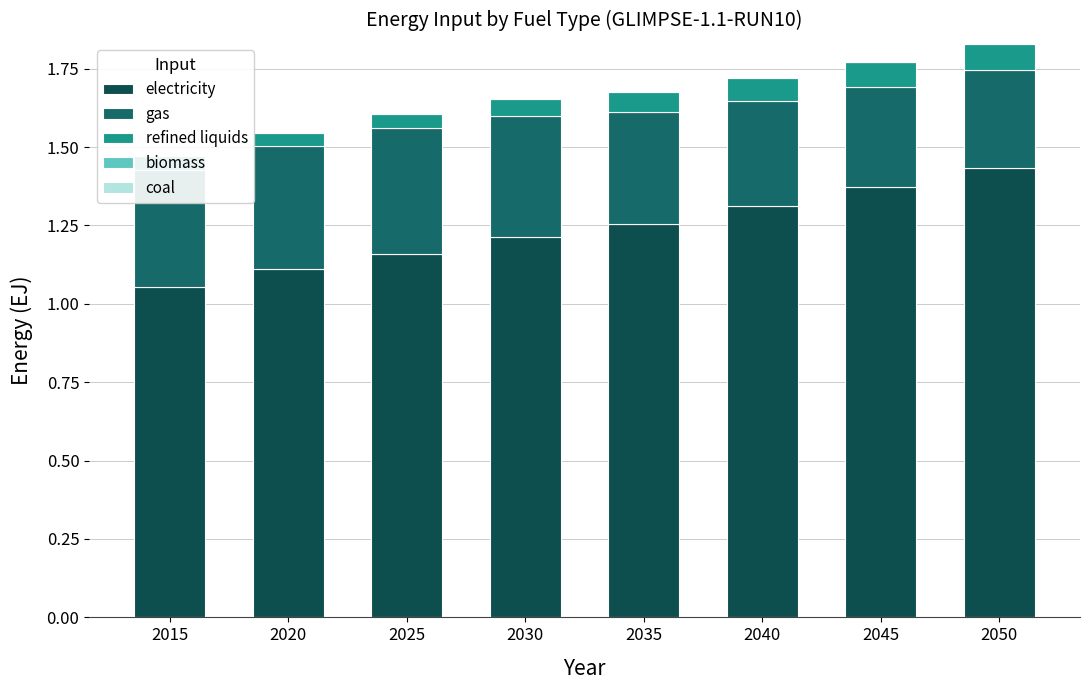

At which label is gas closest to 0?

2050